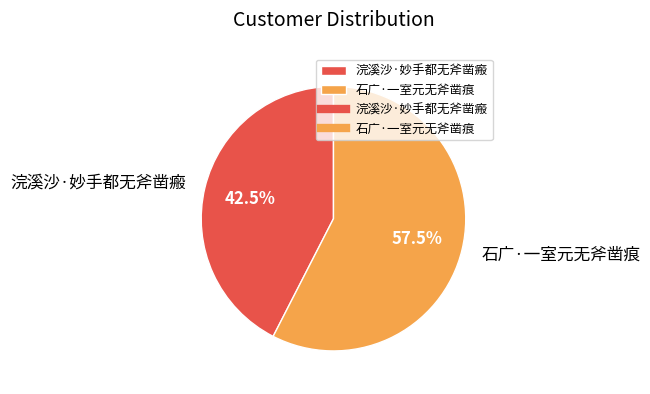

How many segments does this pie chart have?

2